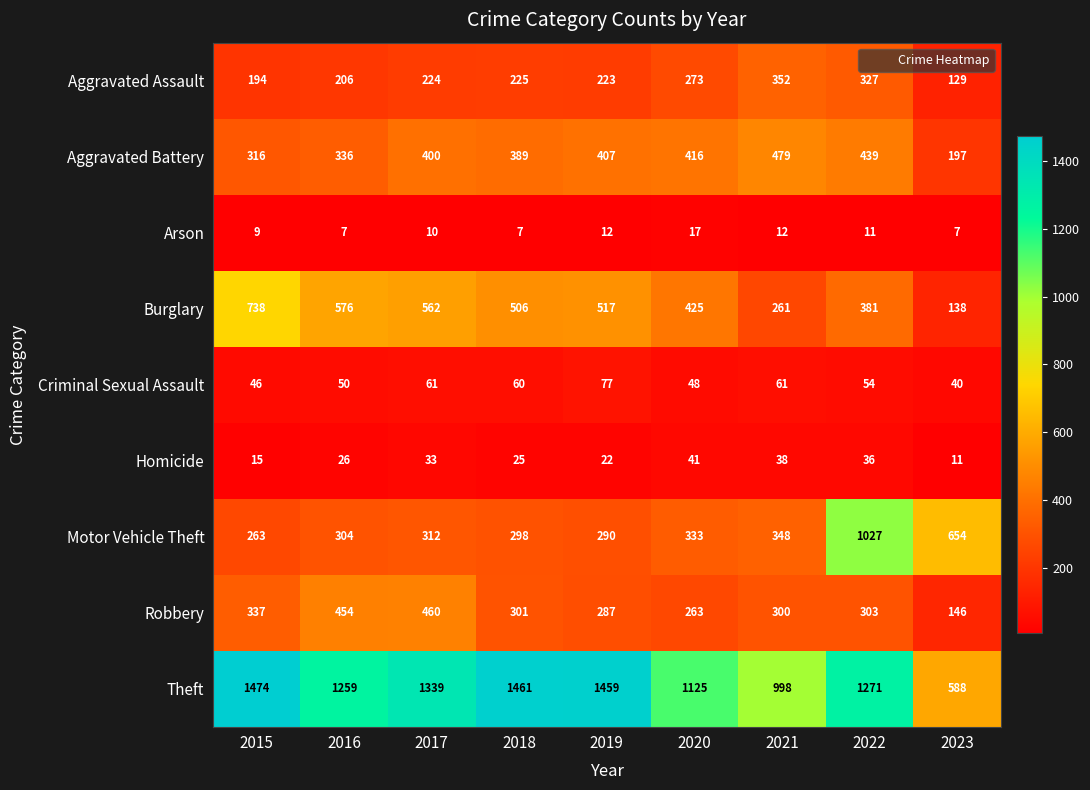

Which series has the largest total across all categories?

Theft